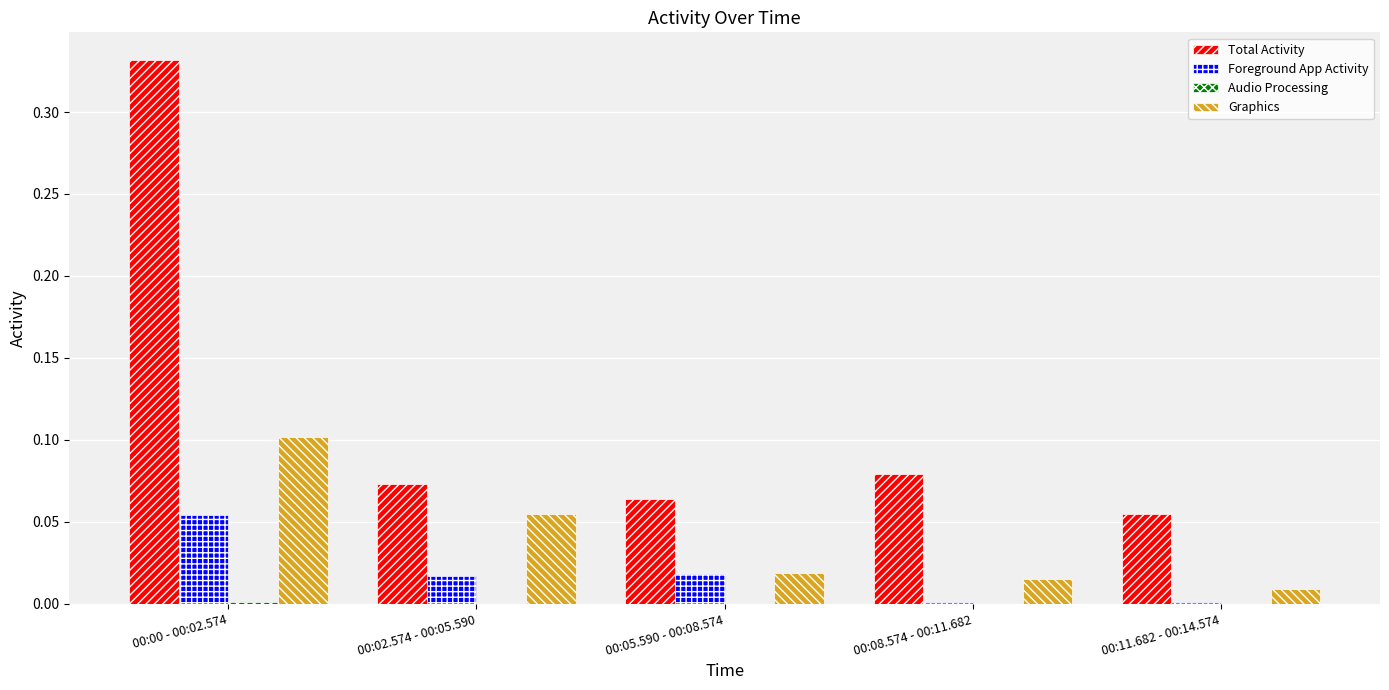

Which series has the largest total across all categories?

Total Activity